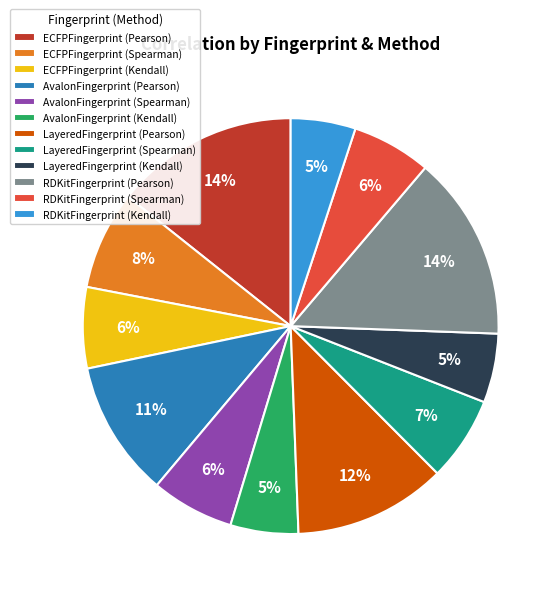

Do AvalonFingerprint (Spearman) and RDKitFingerprint (Pearson) together represent more than half of the pie?

No